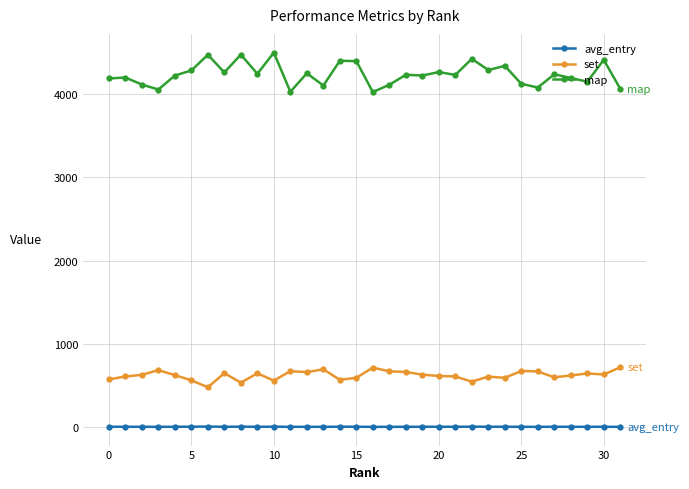

What is the difference between the second highest and second lowest values in the map series?

446.0